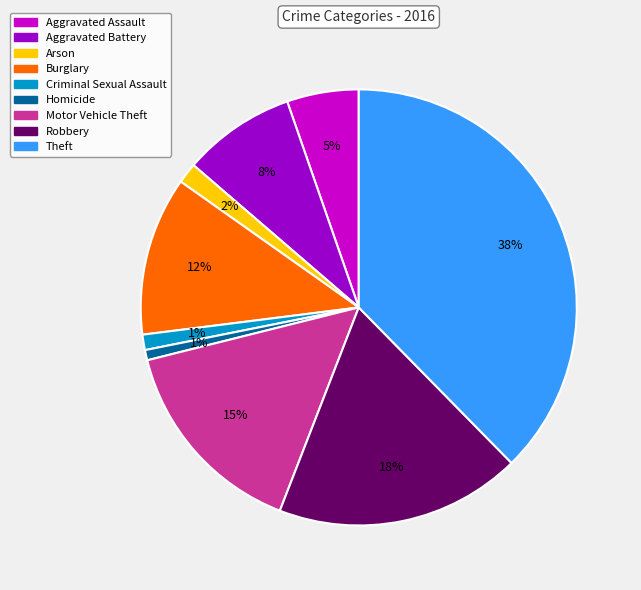

To the nearest percent, what portion does Arson represent?

2%